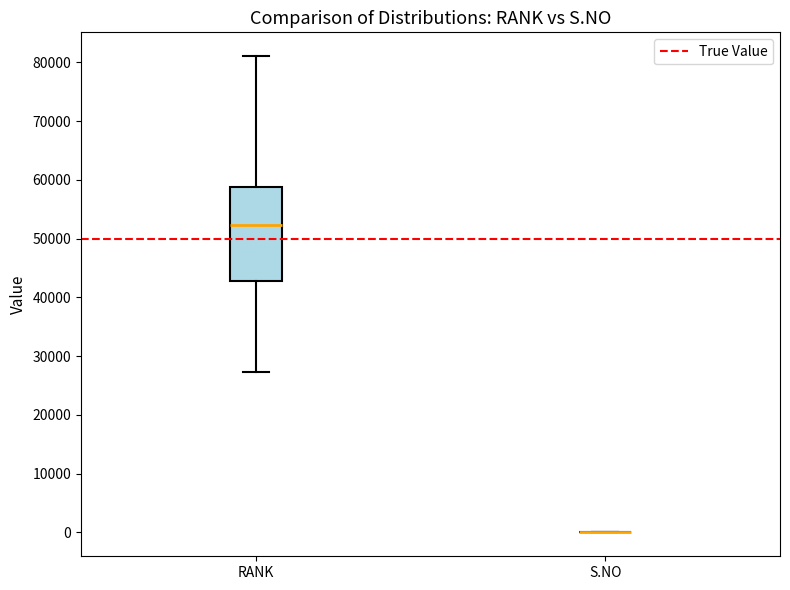

Comparing the boxes themselves (not the whiskers), which one is the tallest?

RANK